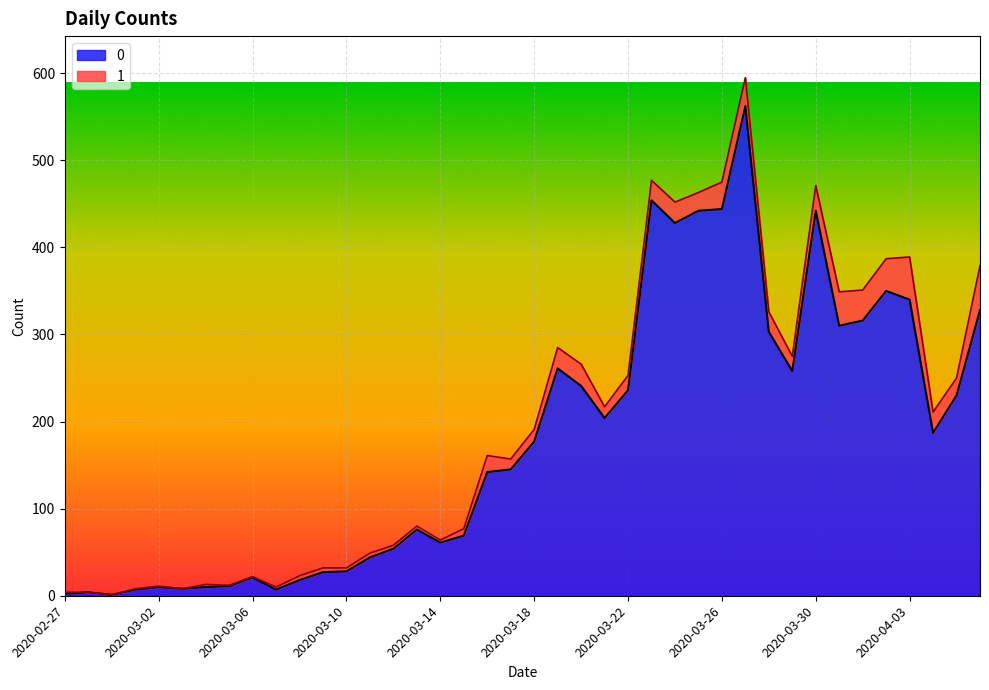

Which has a higher value, 2020-04-06 or 2020-03-20?

2020-04-06